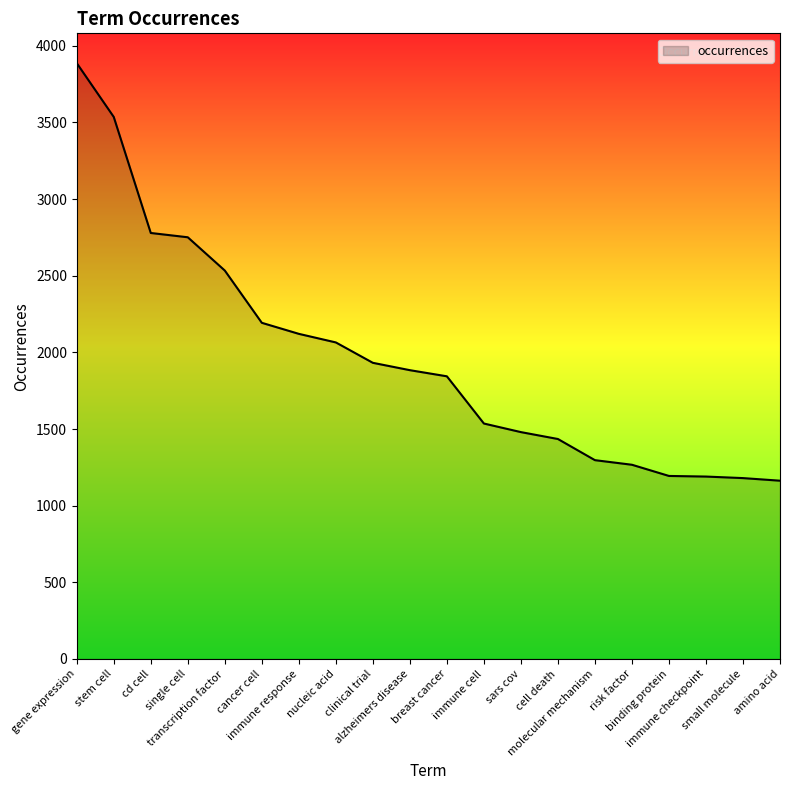

At which label does the data first exceed 1884?

gene expression